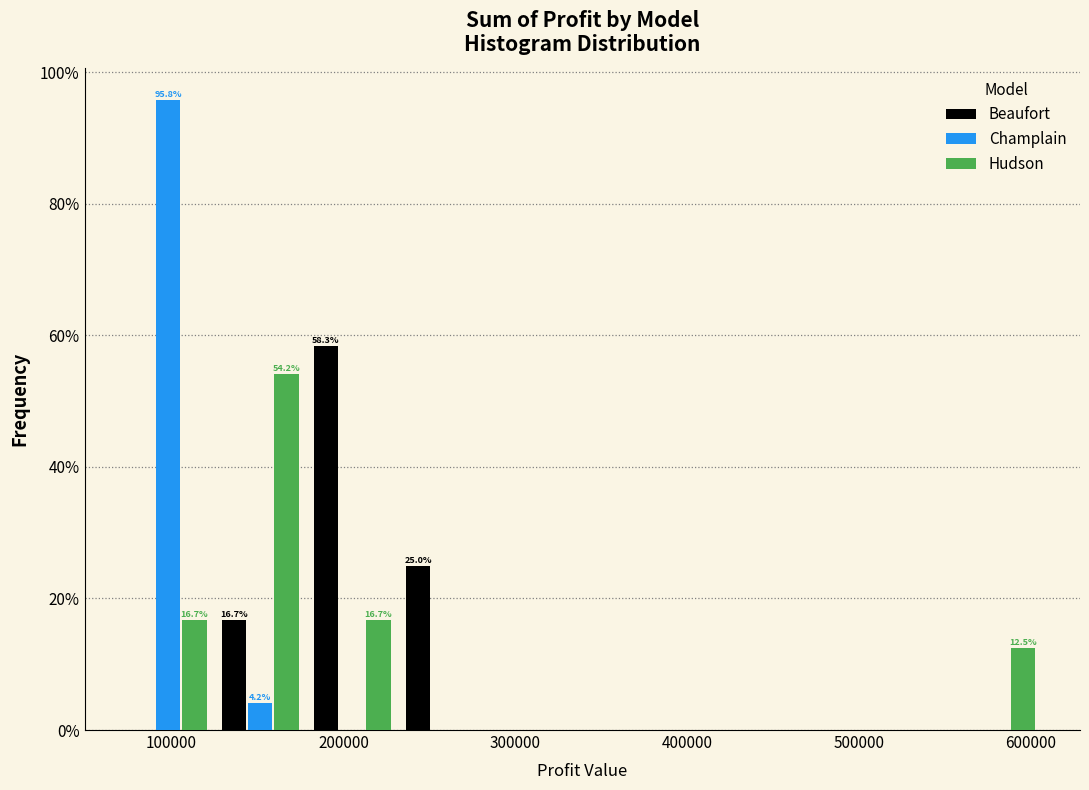

In the Beaufort series, which range on the x-axis has the tallest bar?

180000 to 230000